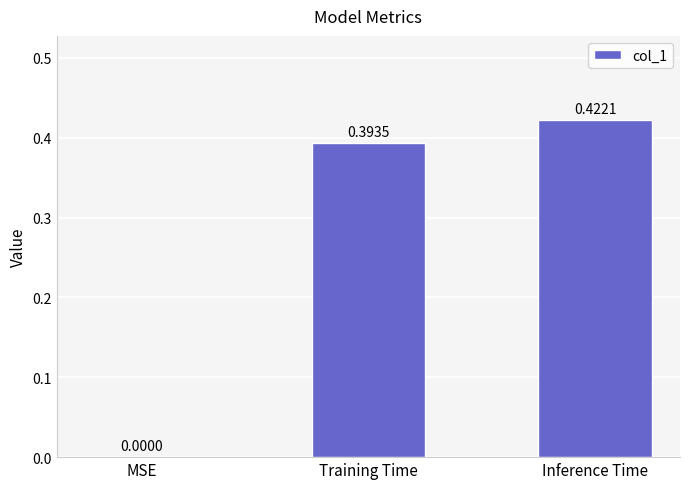

Which category has the highest value across all series?

Inference Time